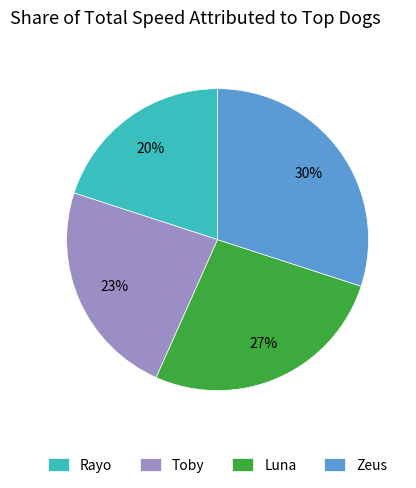

How many slices are in this pie chart?

4